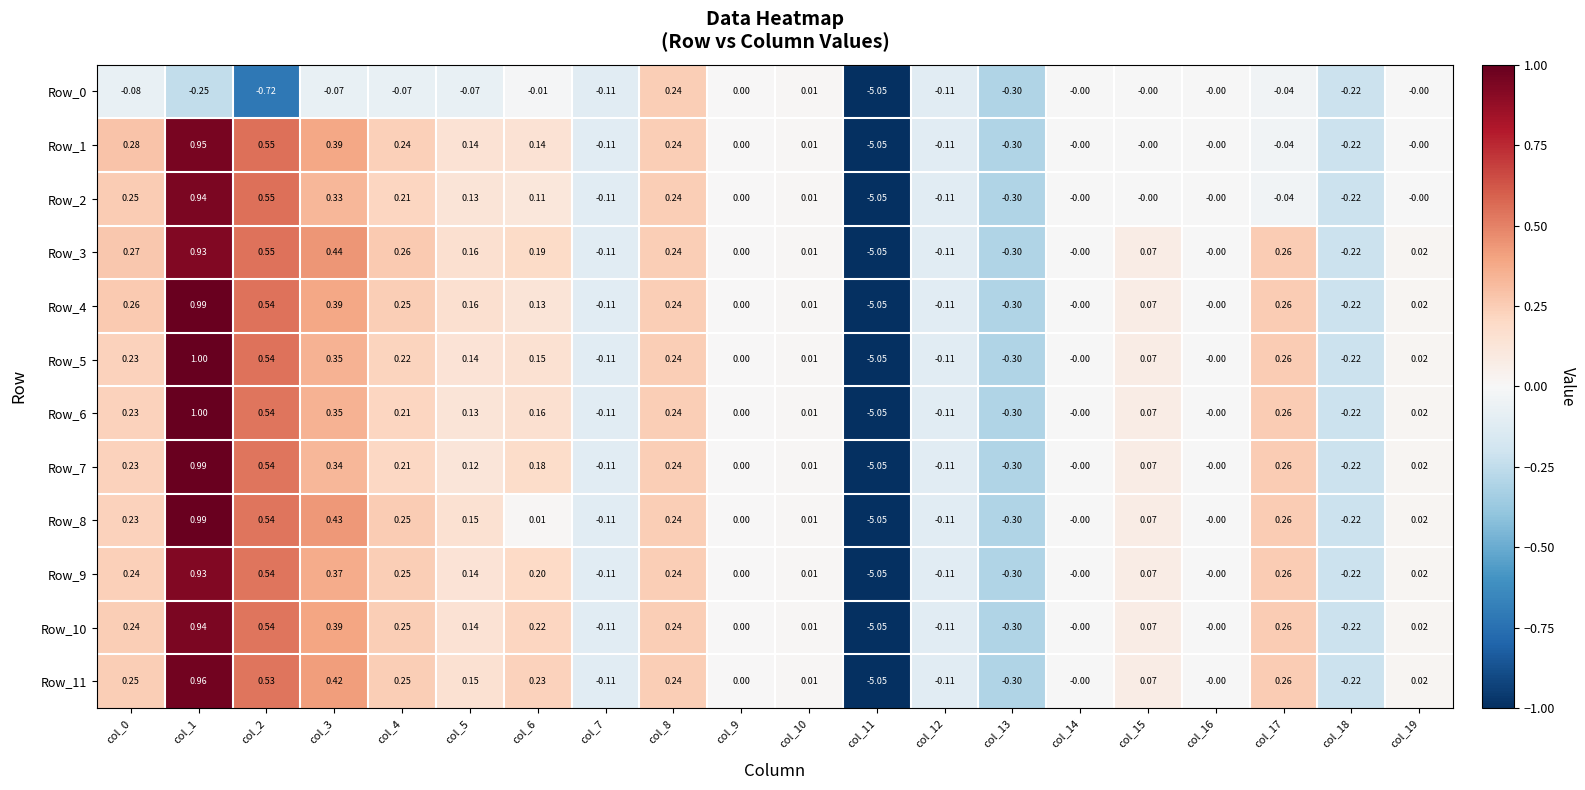

Is the value of Row_5 at col_4 greater than the value of Row_7 at col_10?

Yes